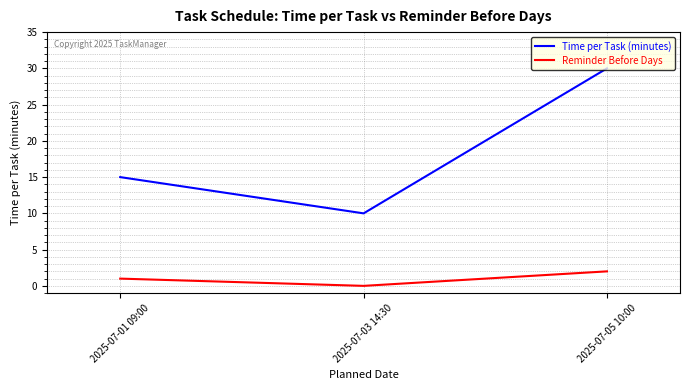

What is the lowest value of the Time per Task (minutes) series?

10